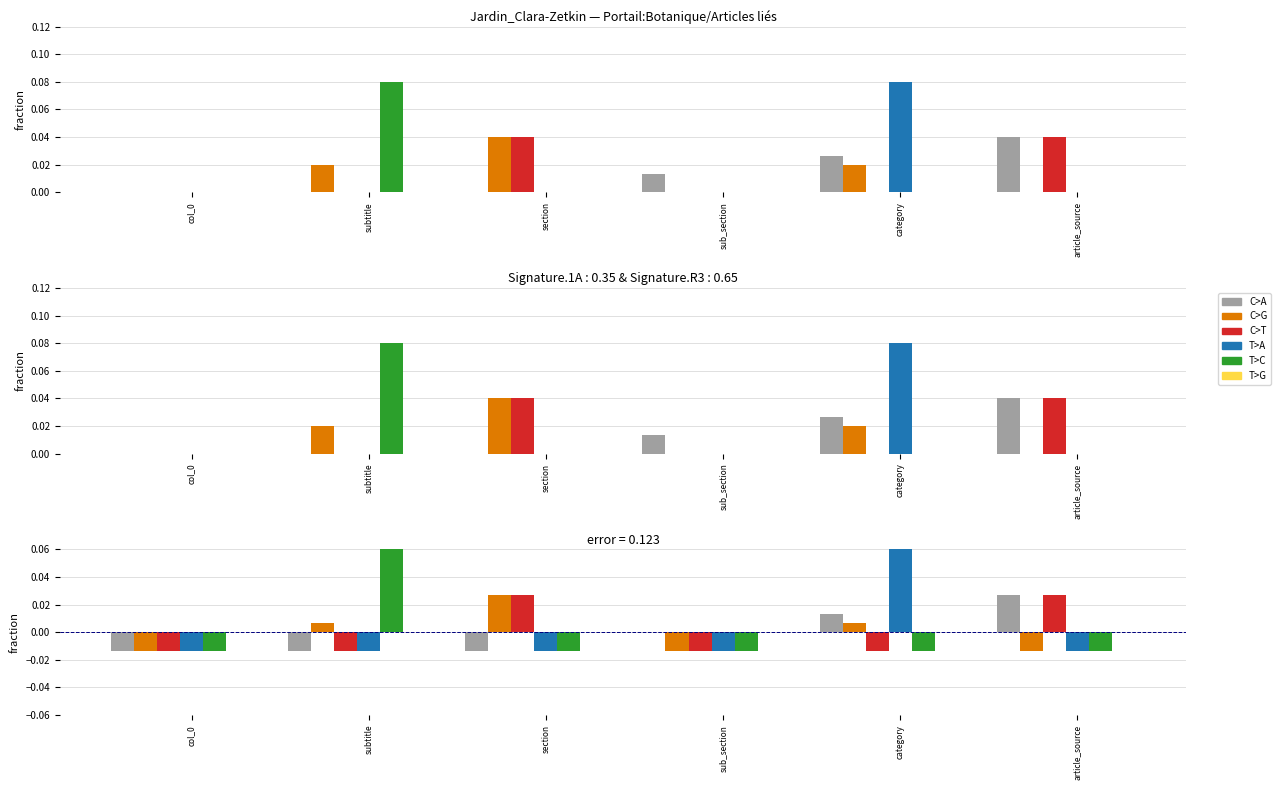

Reading left to right, what are all the values shown in this chart?

C>A: -0.0	-0.0	-0.0	0.0	0.0	0.0
C>G: -0.0	0.0	0.0	-0.0	0.0	-0.0
C>T: -0.0	-0.0	0.0	-0.0	-0.0	0.0
T>A: -0.0	-0.0	-0.0	-0.0	0.1	-0.0
T>C: -0.0	0.1	-0.0	-0.0	-0.0	-0.0
T>G: 0.0	0.0	0.0	0.0	0.0	0.0